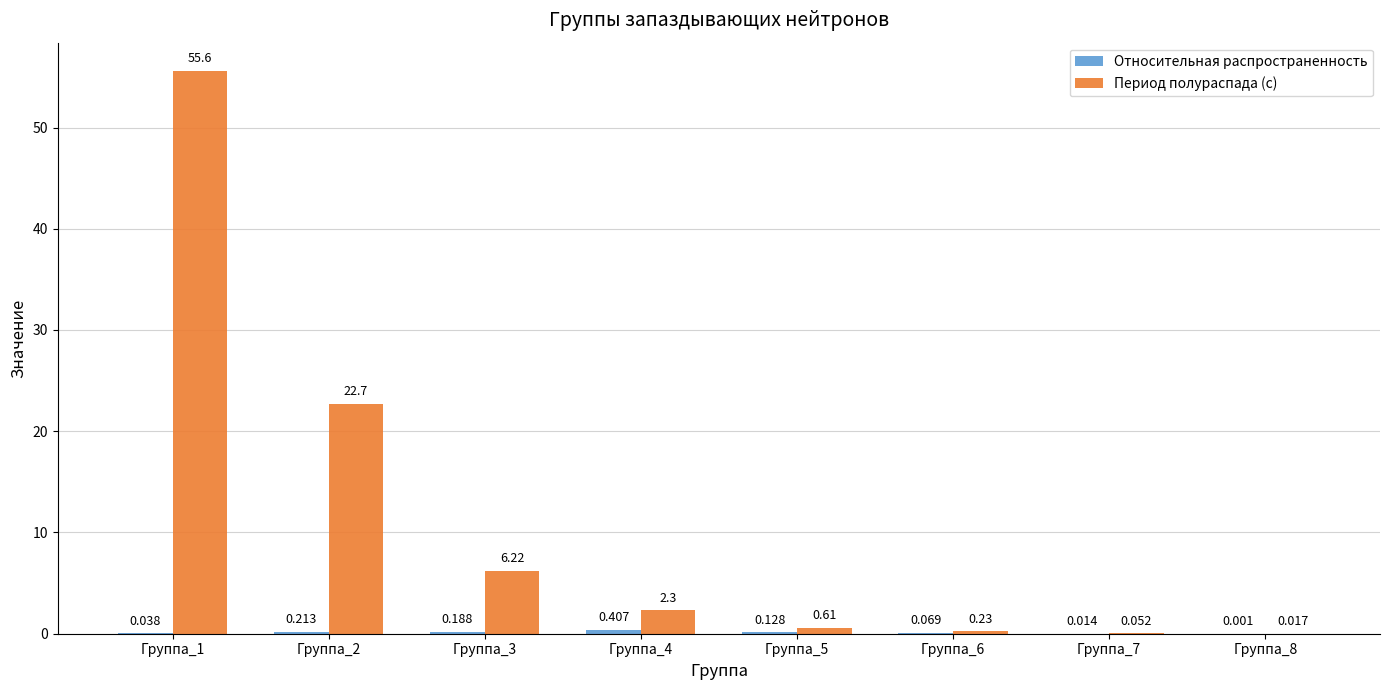

Which series changed the most between Группа_1 and Группа_8?

Период полураспада (с)